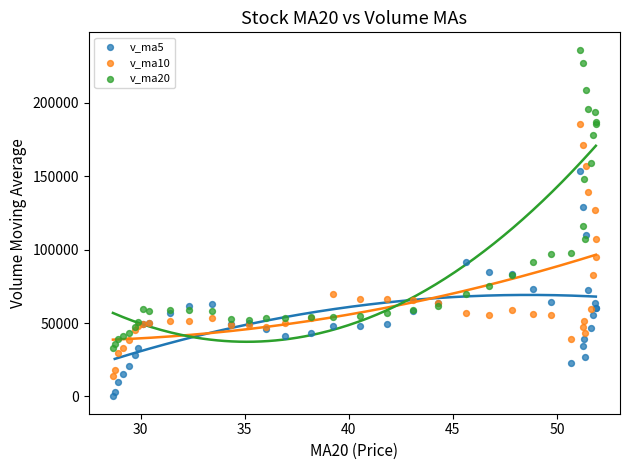

Which series contains the highest Y value?

v_ma20